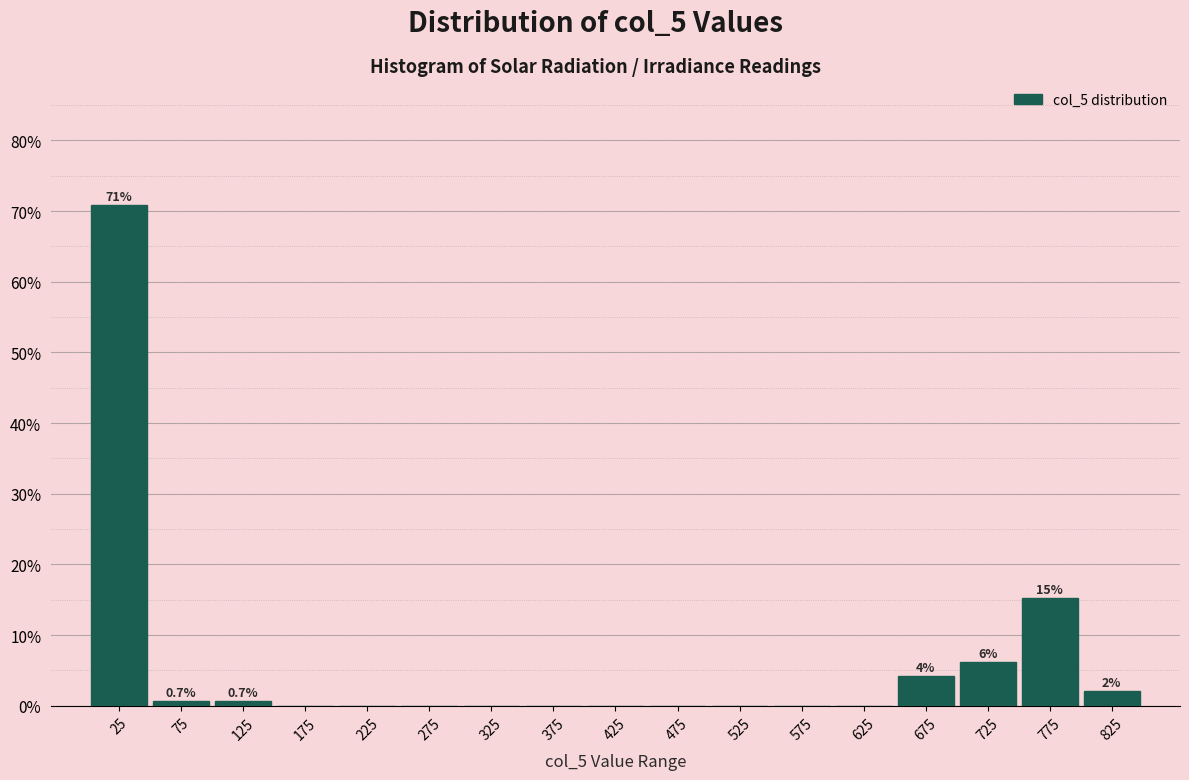

Over which range of the x-axis is the bar tallest?

0 to 50